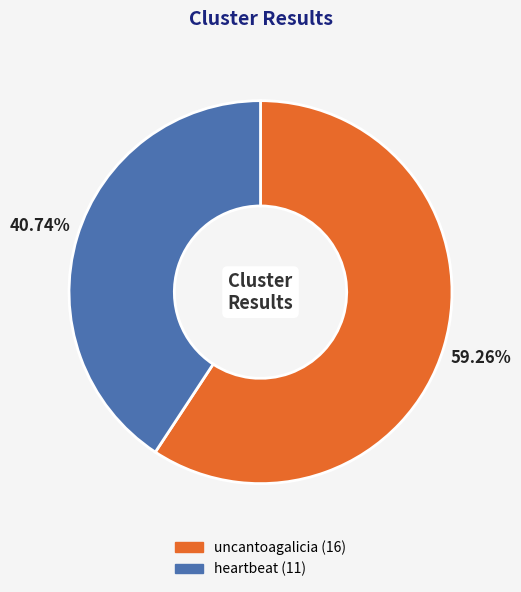

Which slice is the smallest?

heartbeat